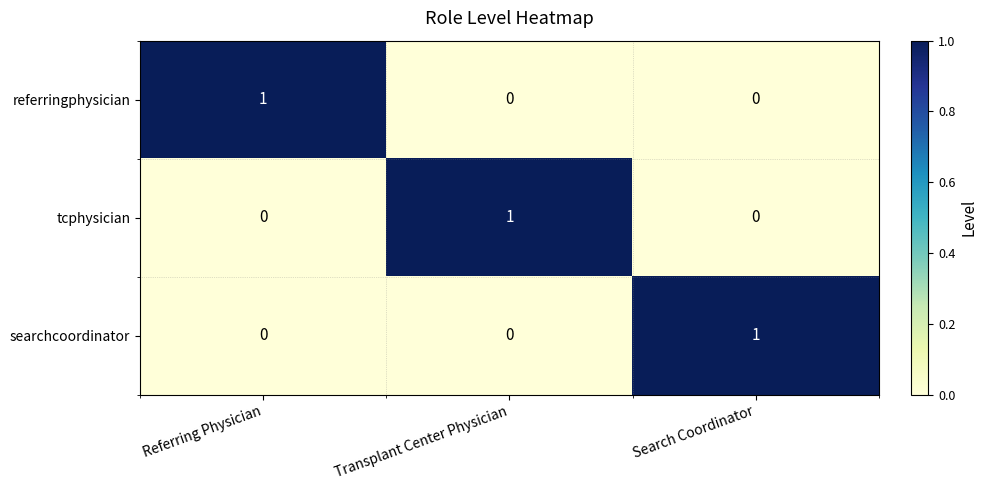

Is the value of referringphysician at Search Coordinator greater than the value of searchcoordinator at Search Coordinator?

No